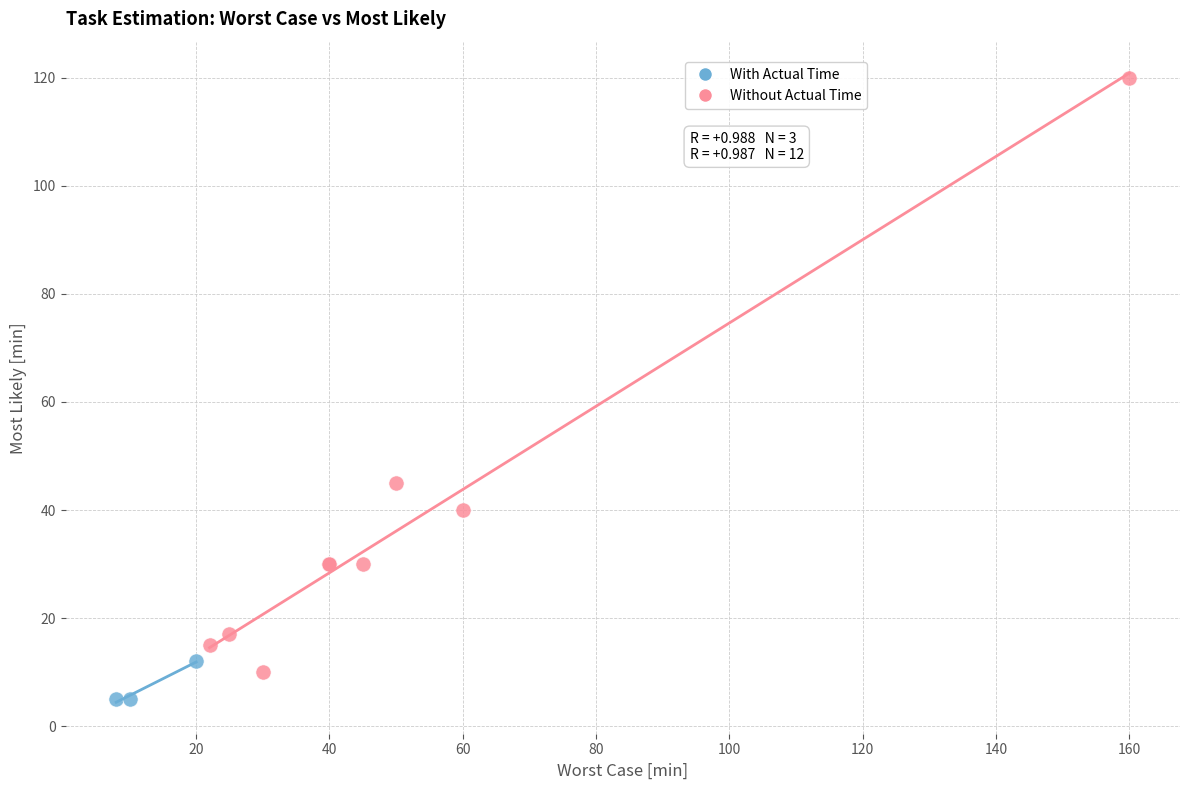

Which series has the widest spread of Y values?

Without Actual Time